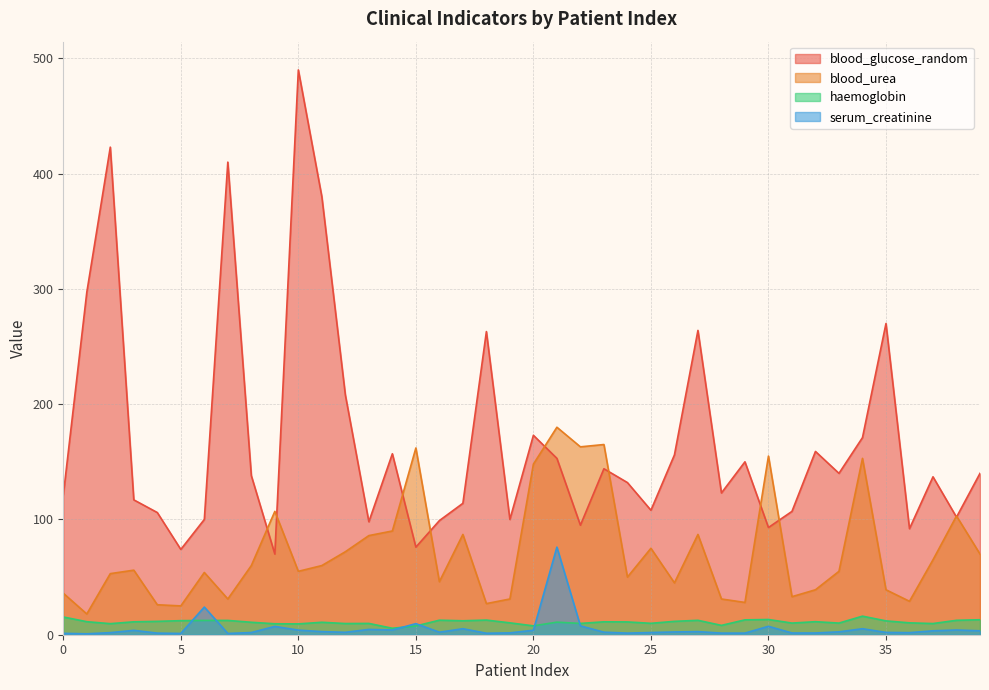

Which series has the largest range (max minus min)?

blood_glucose_random